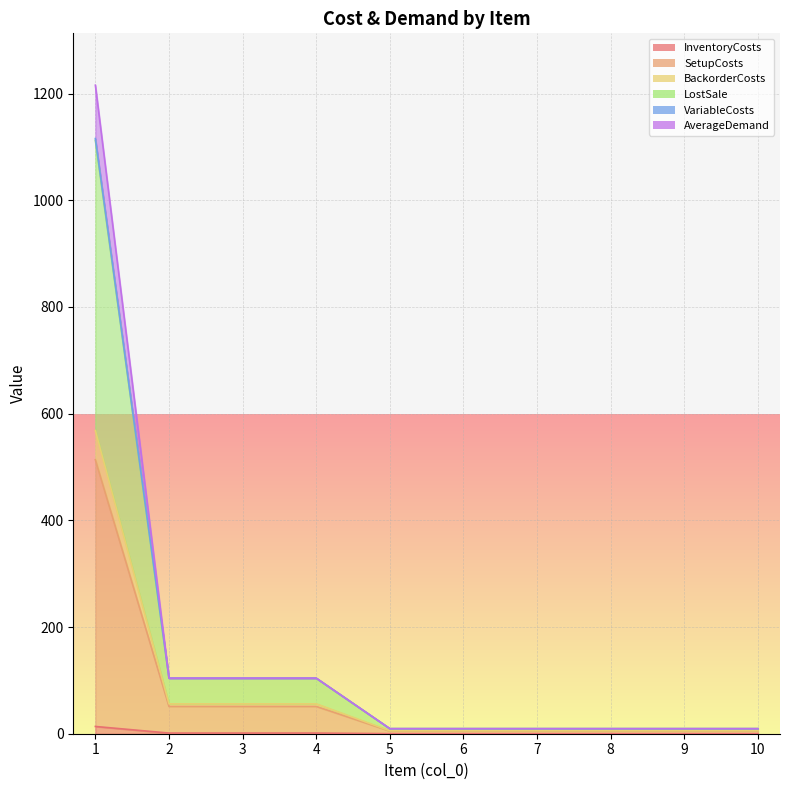

The value of LostSale at 6 is 2.2. True or false?

False